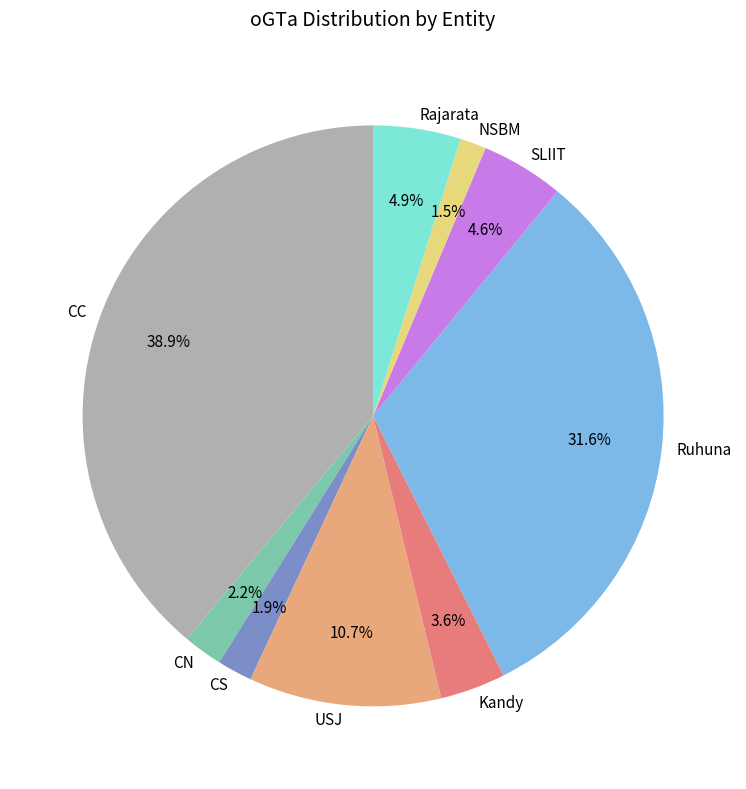

Is there any slice that represents more than half of the pie?

No